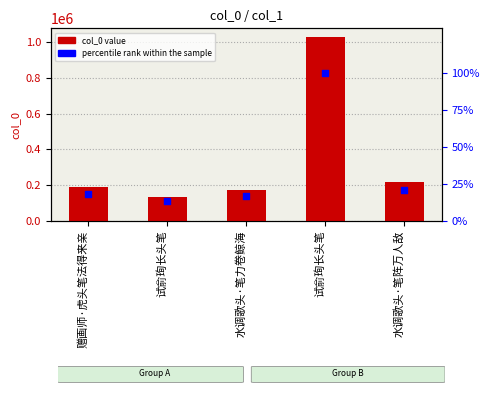

What is the total value across all series at 水调歌头·笔力卷鲸海?

171759.7